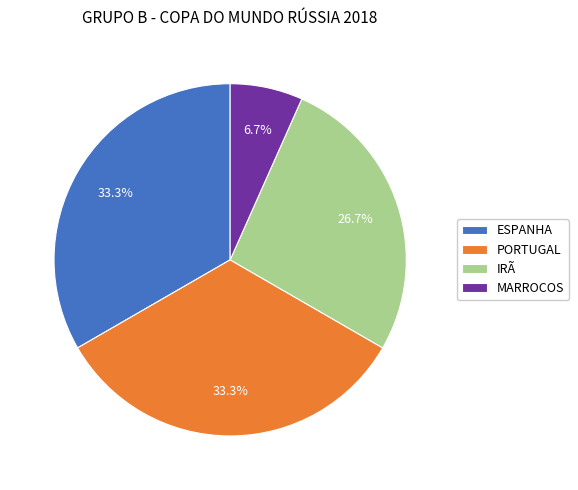

What percentage is the MARROCOS slice, to the nearest percent?

7%